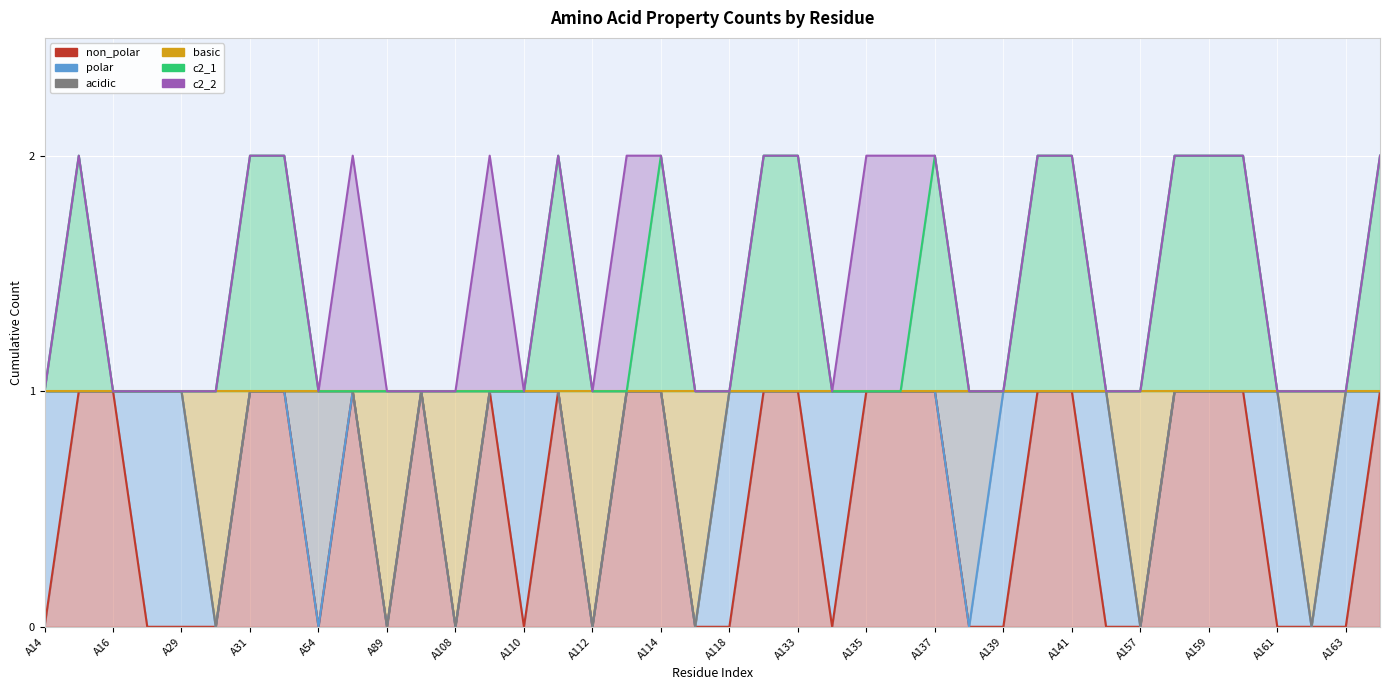

Which label corresponds to the smallest value in the chart?

A14